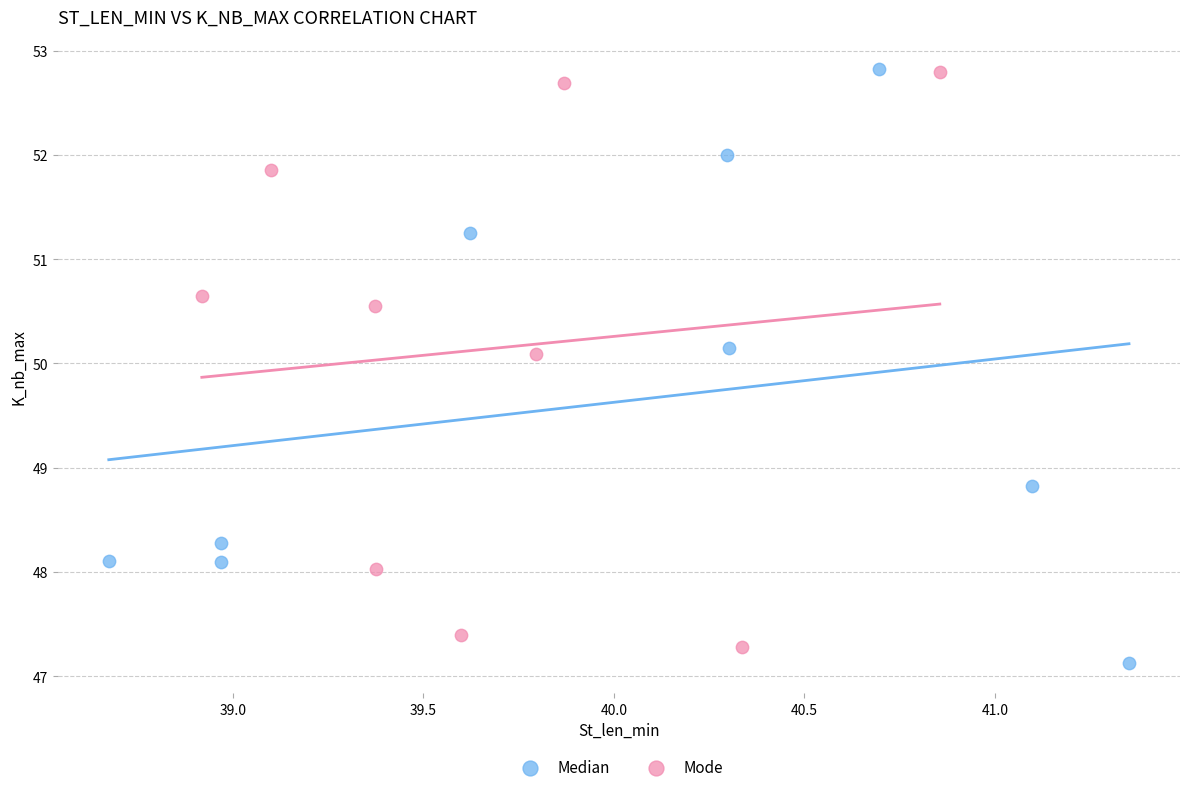

What are all the series names shown in the legend?

Median, Mode